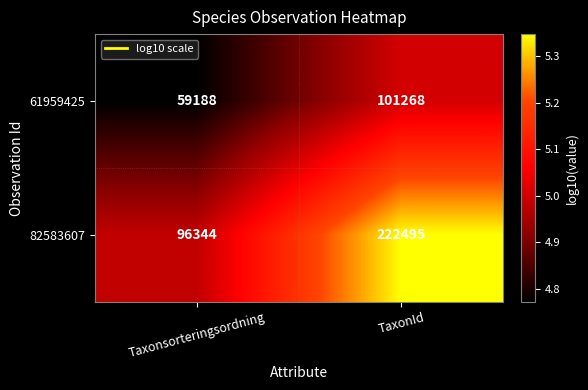

How many distinct data groups are displayed?

2